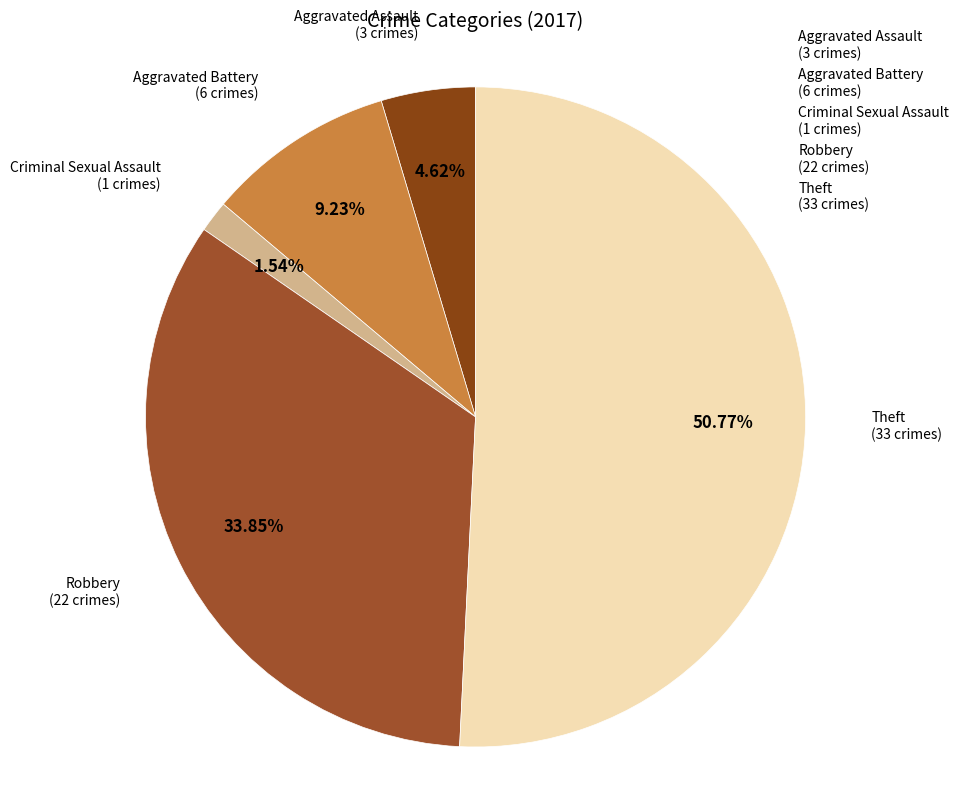

How many segments does this pie chart have?

5